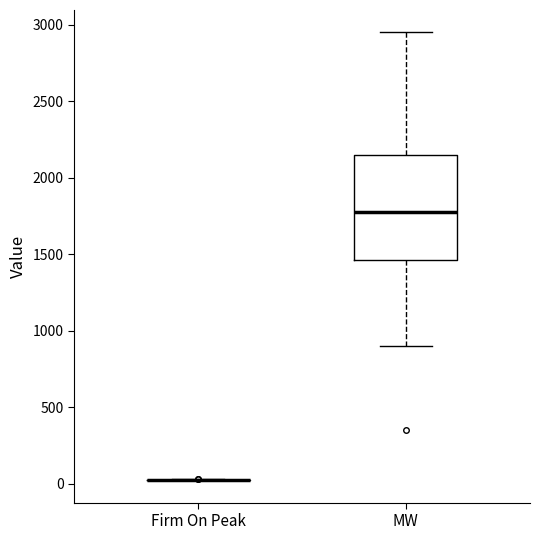

Reading left to right, read every box against the y-axis: the position of its median line, the range the box covers, and the ends of its whiskers. The values are not printed on the chart, so give them approximately, as read against the axis.

Firm On Peak: box collapsed to a line at 50, whiskers 0 to 50
MW: median 1800, box 1450 to 2150, whiskers 900 to 2950